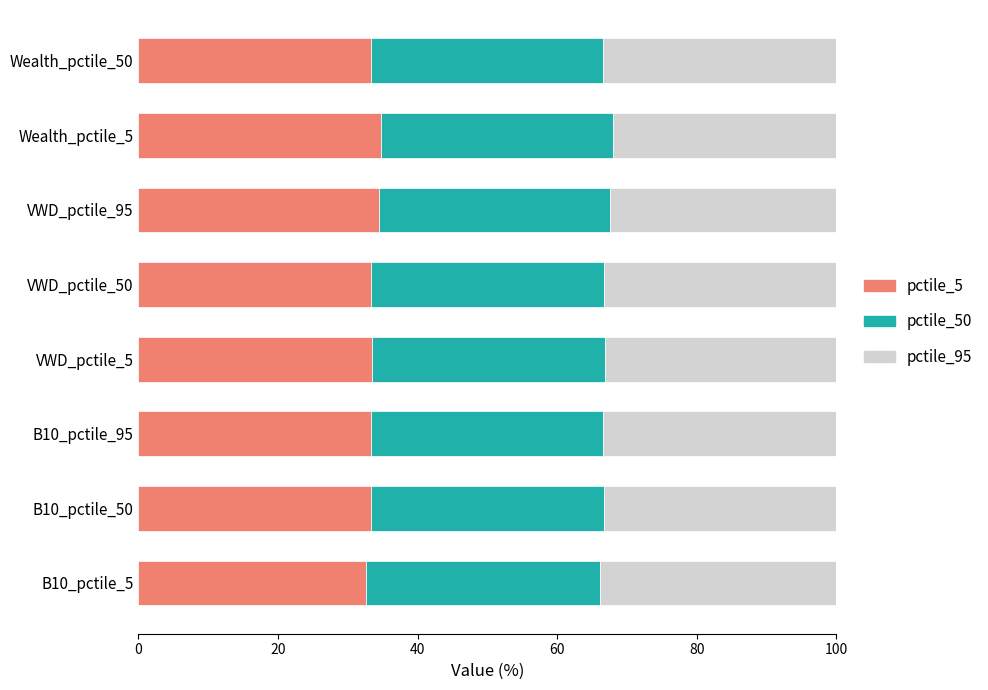

What is the highest value of the pctile_5 series?

34.7